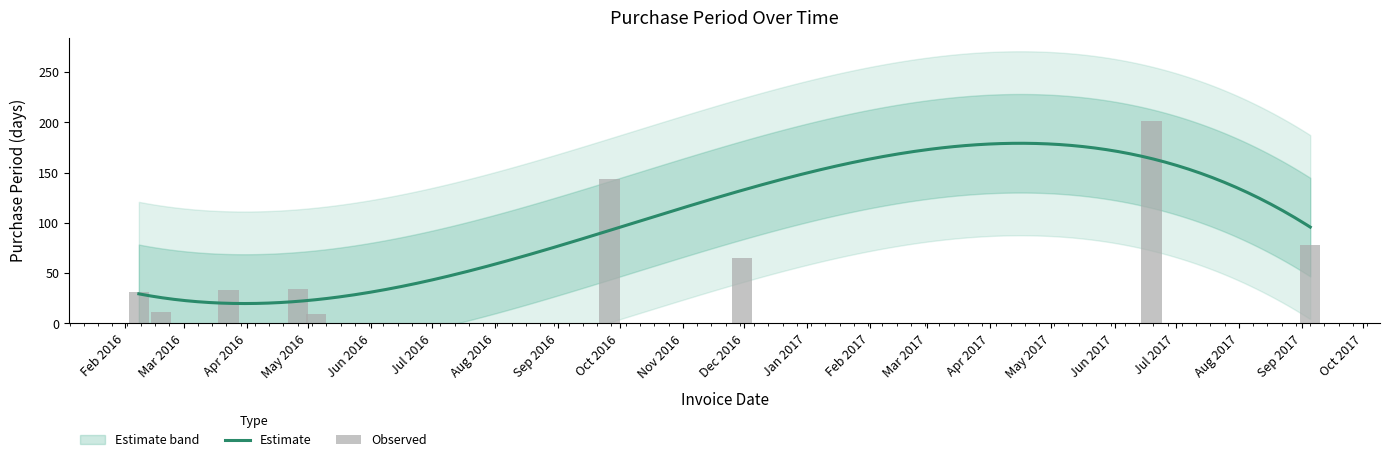

What is the maximum value for Estimate?

179.3